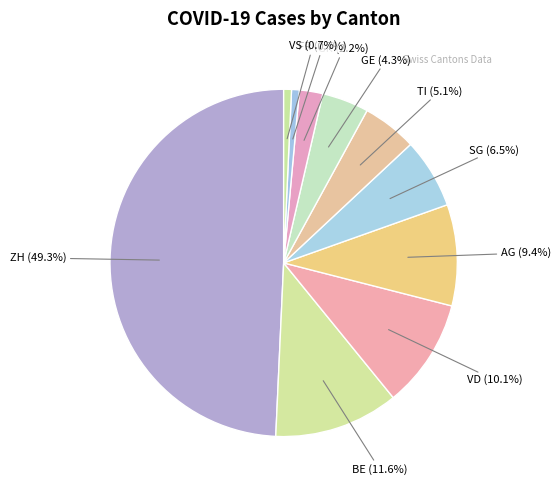

Does GE account for over 50% of the chart?

No